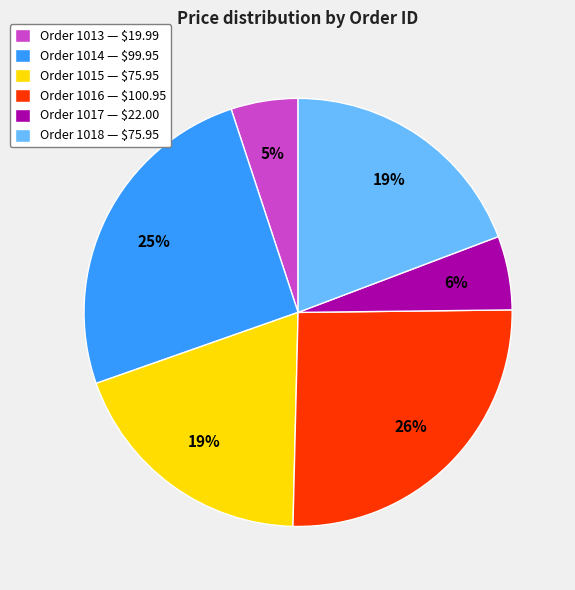

What is the smallest slice in the pie chart?

Order 1013 — $19.99